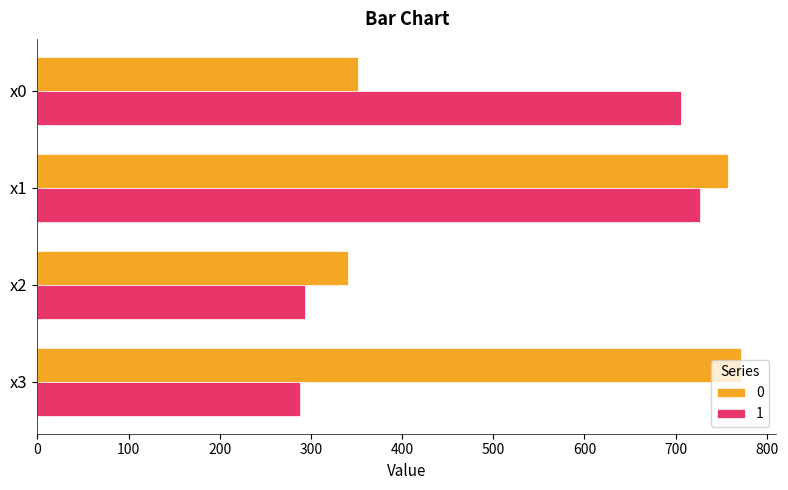

What are all the series names shown in the legend?

0, 1